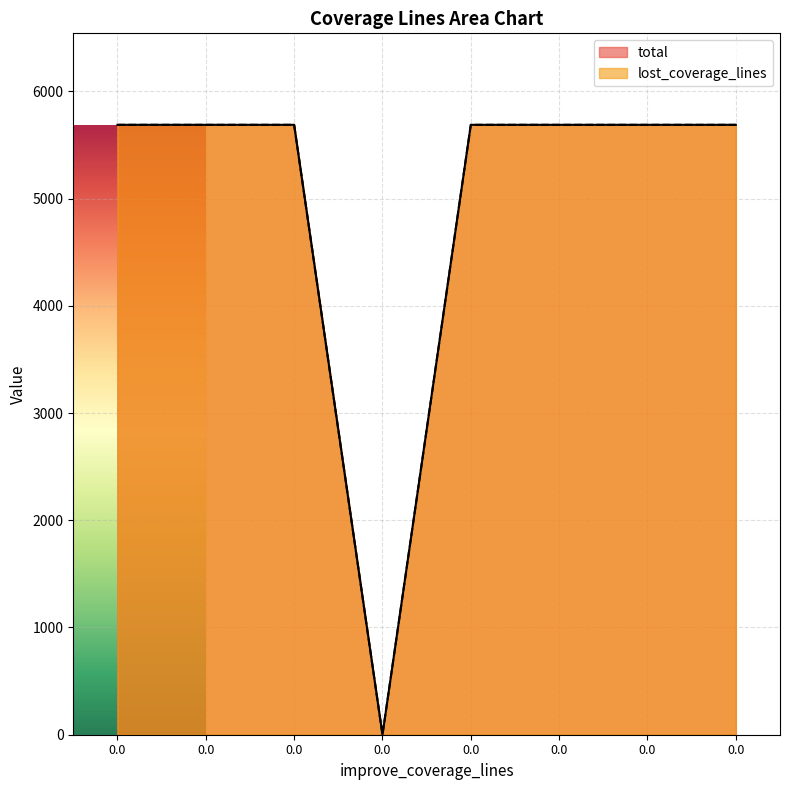

The lost_coverage_lines series shows 2591 at 0.0. True or false?

False